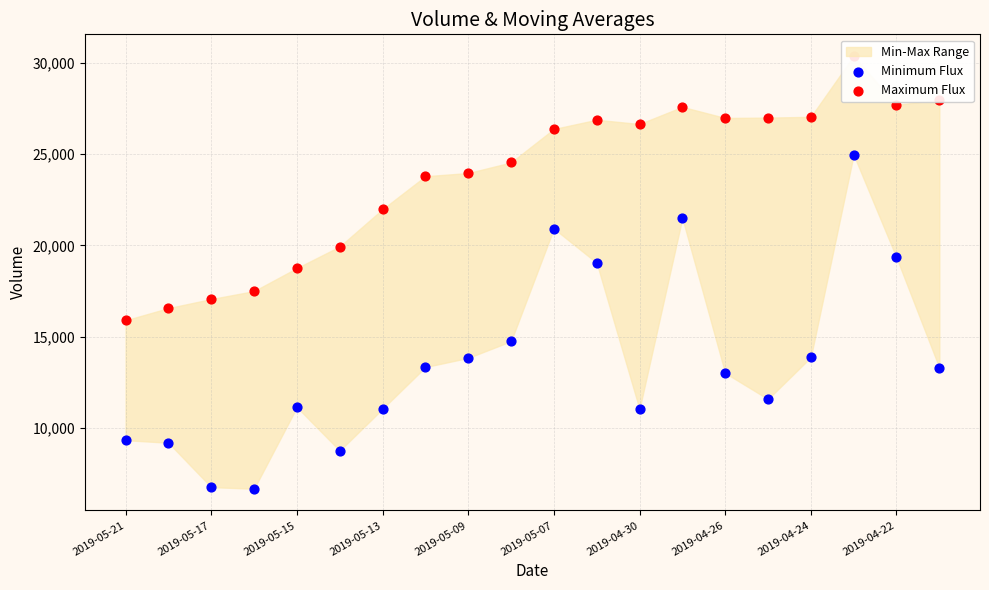

At how many categories does at least one series exceed 10104?

20